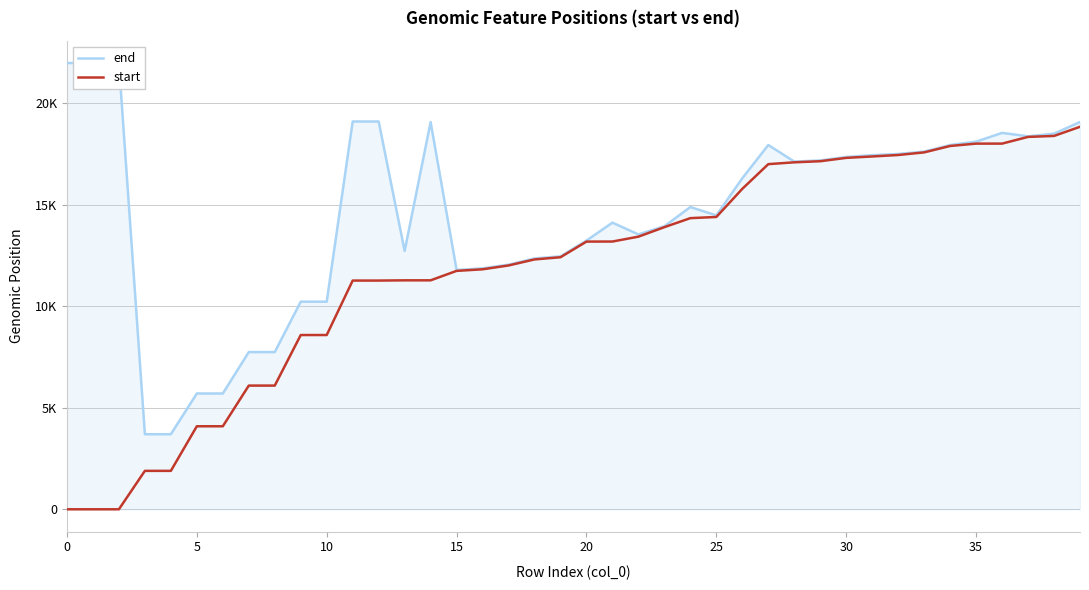

How many distinct data groups are displayed?

2